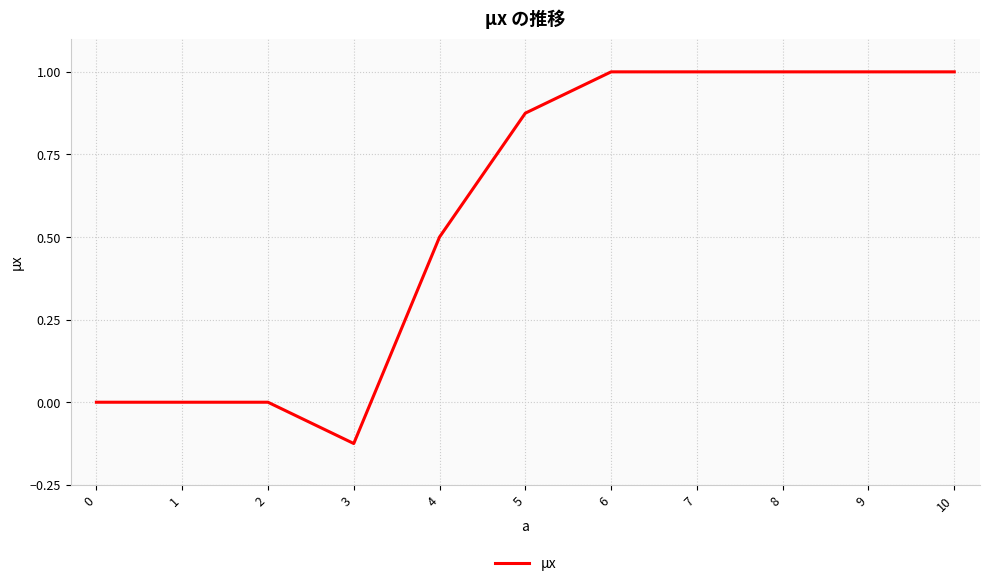

What is the maximum value shown in the chart?

1.0